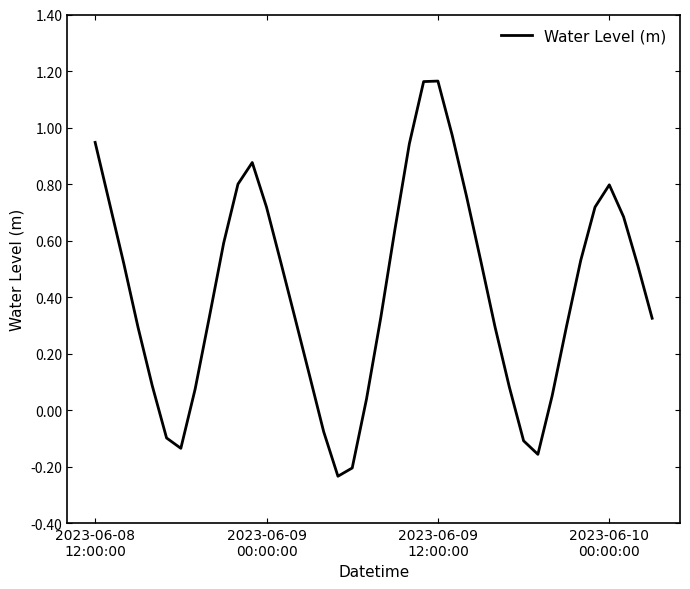

What is the difference between the maximum and minimum values?

1.4